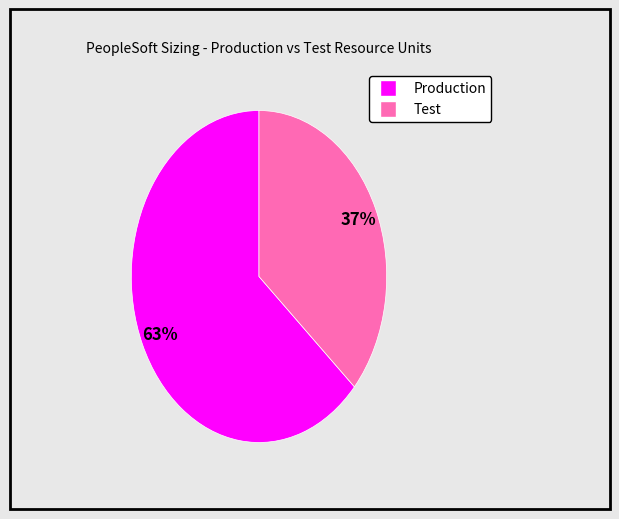

Is there a majority slice in this chart?

Yes